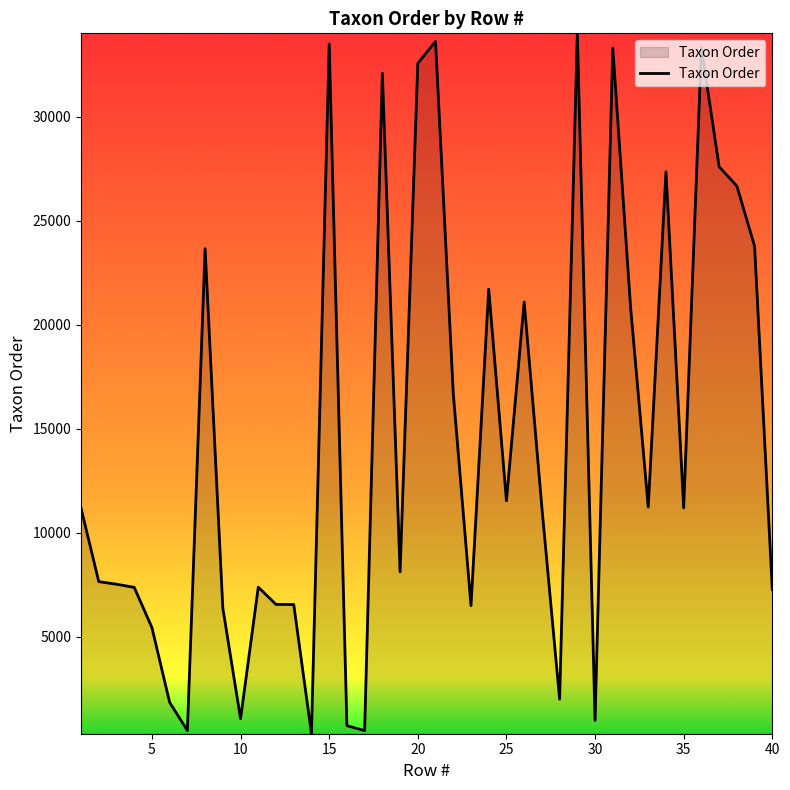

What is the maximum value shown in the chart?

34011